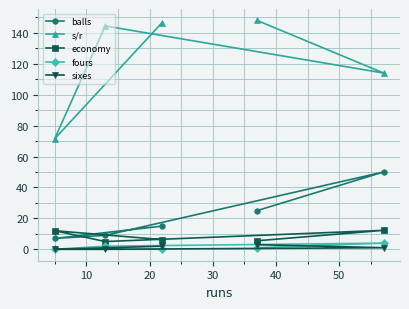

What is the highest value of the s/r series?

148.0